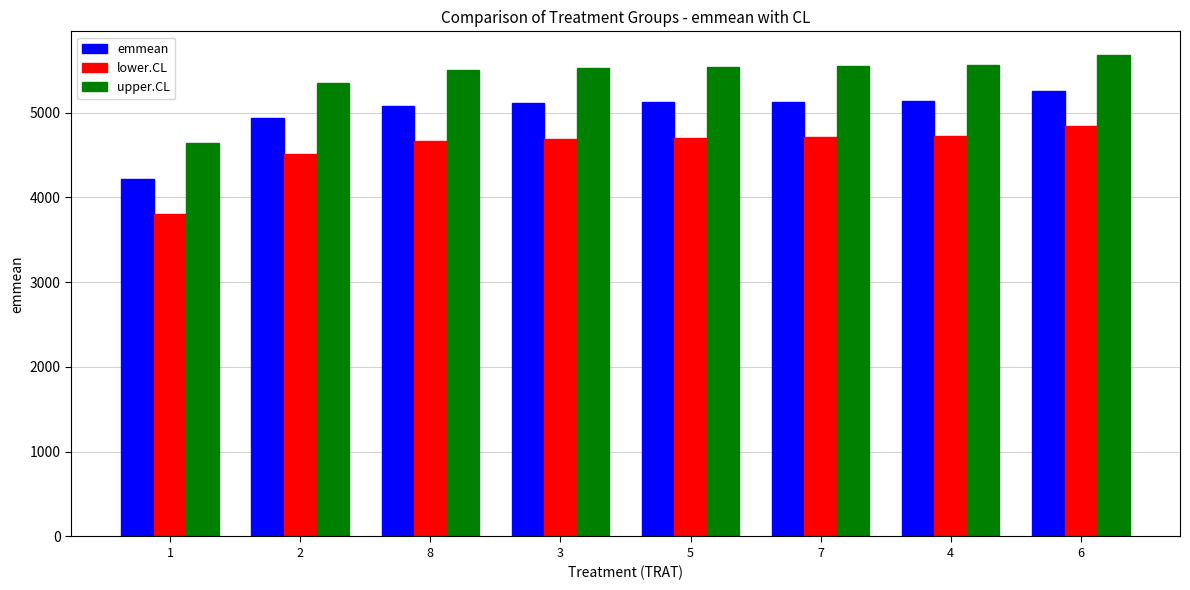

Which category has the lowest value in the lower.CL series?

1